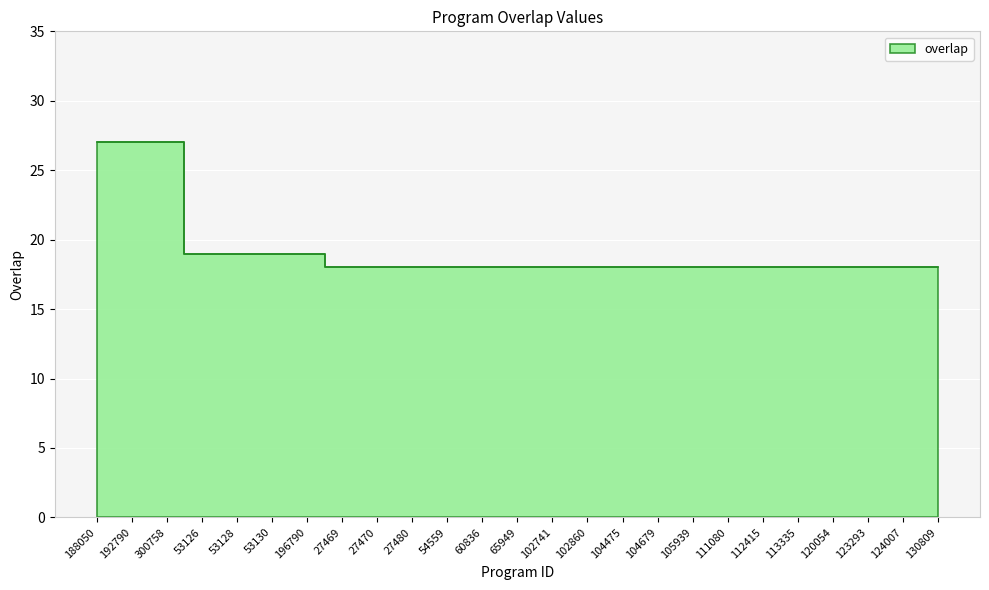

What position from the left is 188050?

1